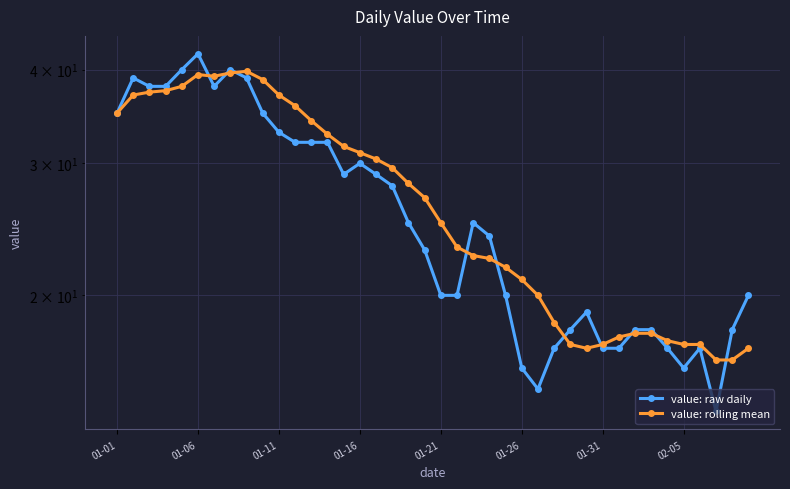

What is the sum of all value: raw daily values?

1043.0